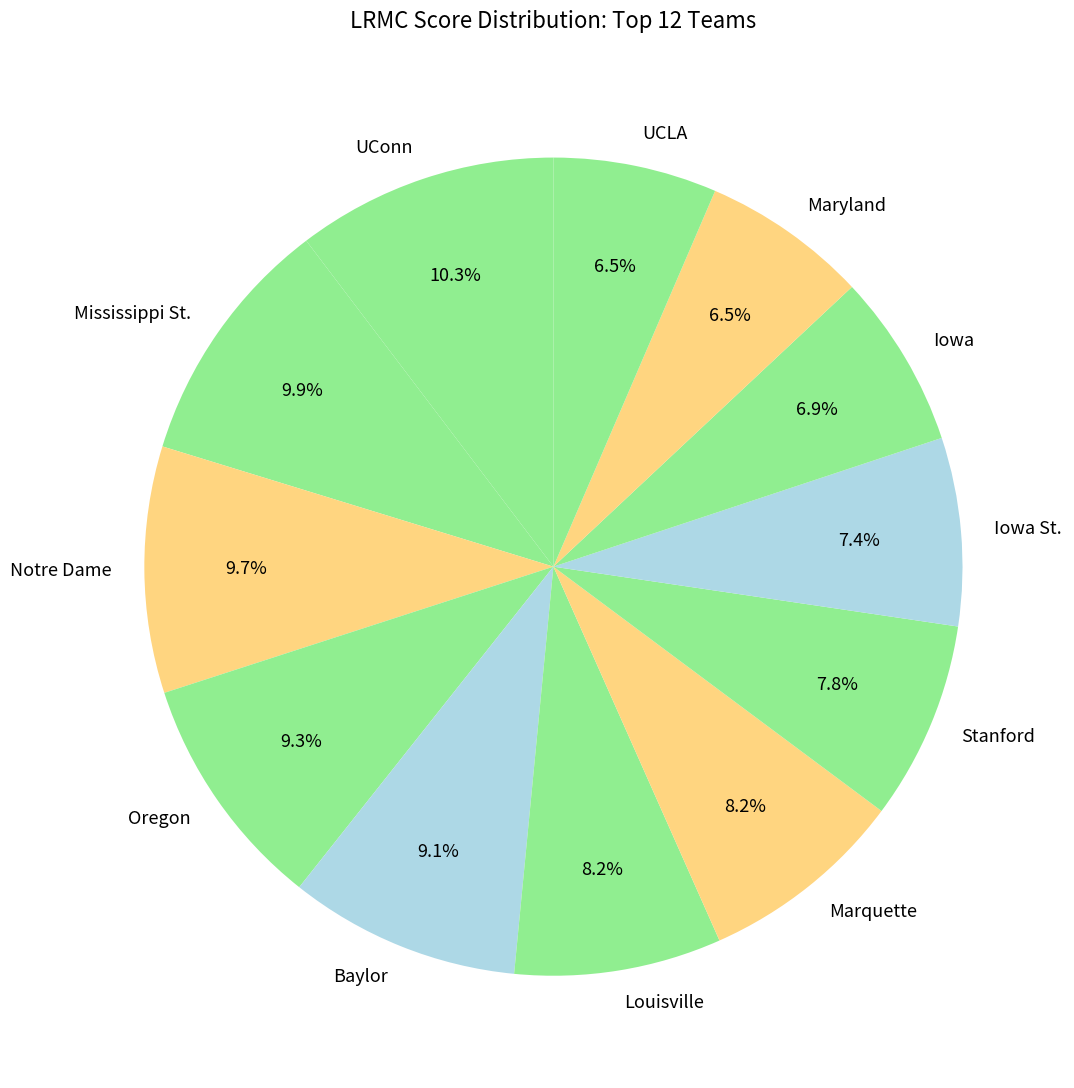

Is UConn the majority of the pie?

No